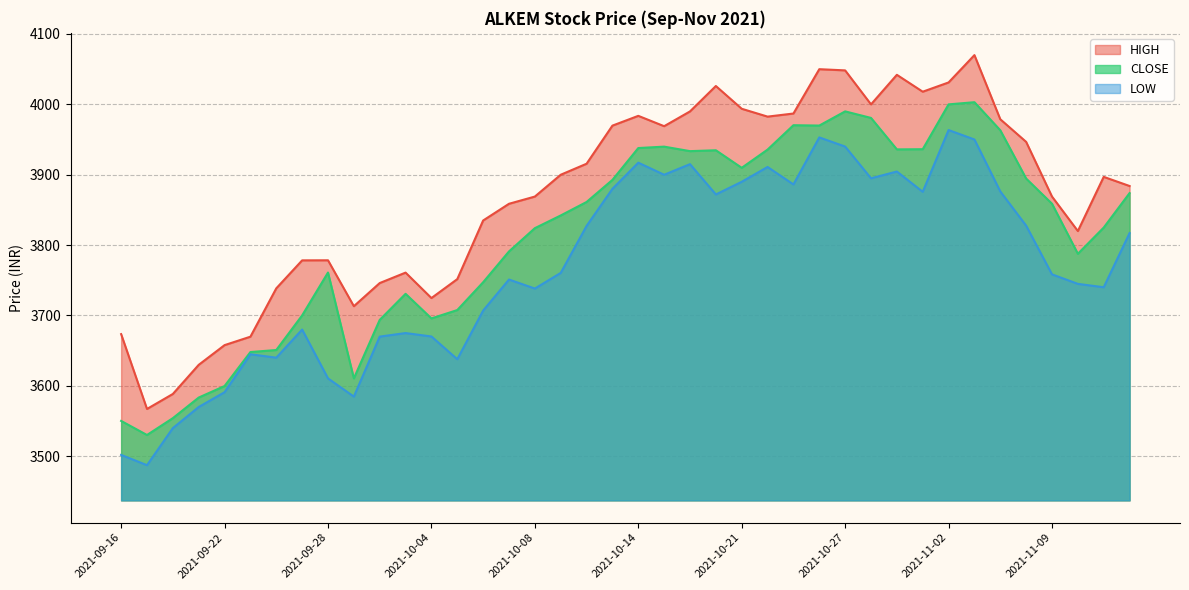

What are all the series names shown in the legend?

HIGH, CLOSE, LOW